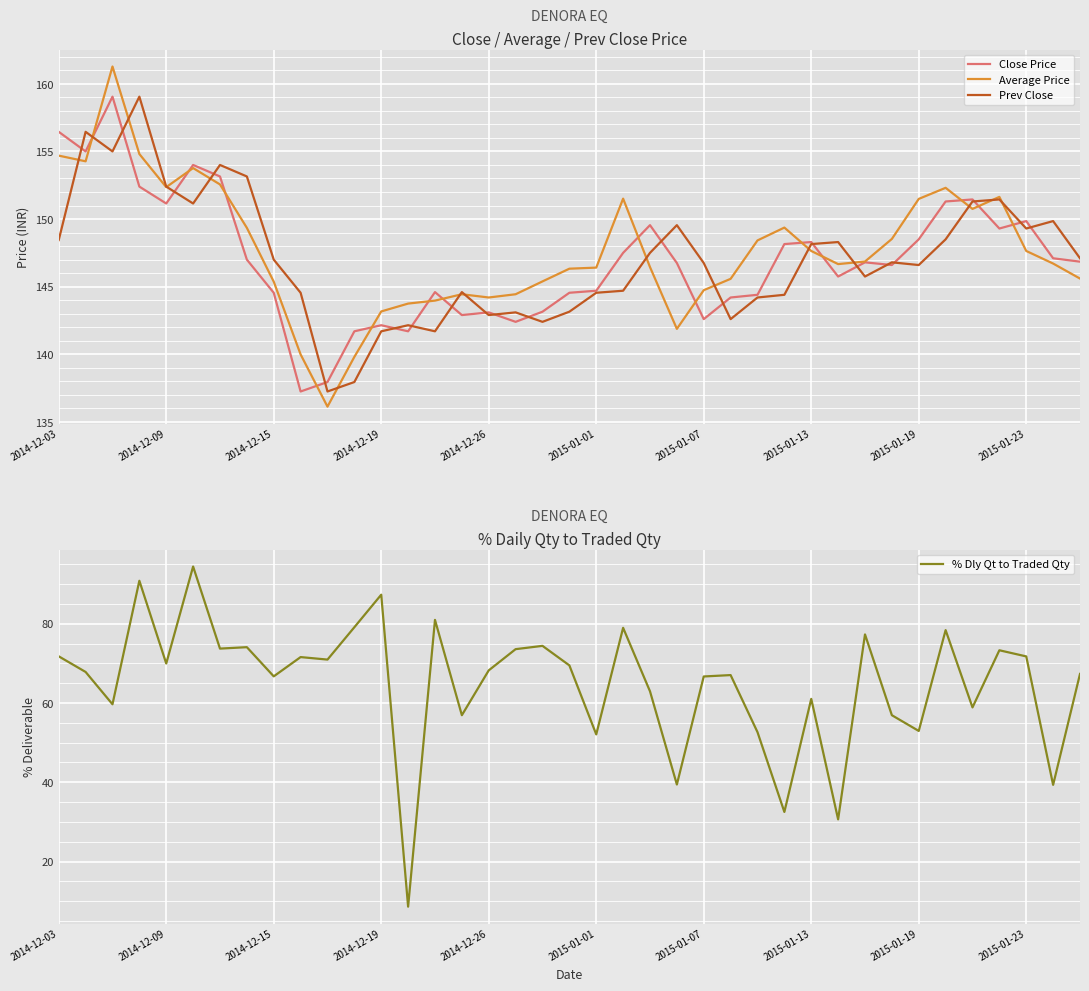

True or false: Close Price has a value of 146.8 at 38.

True